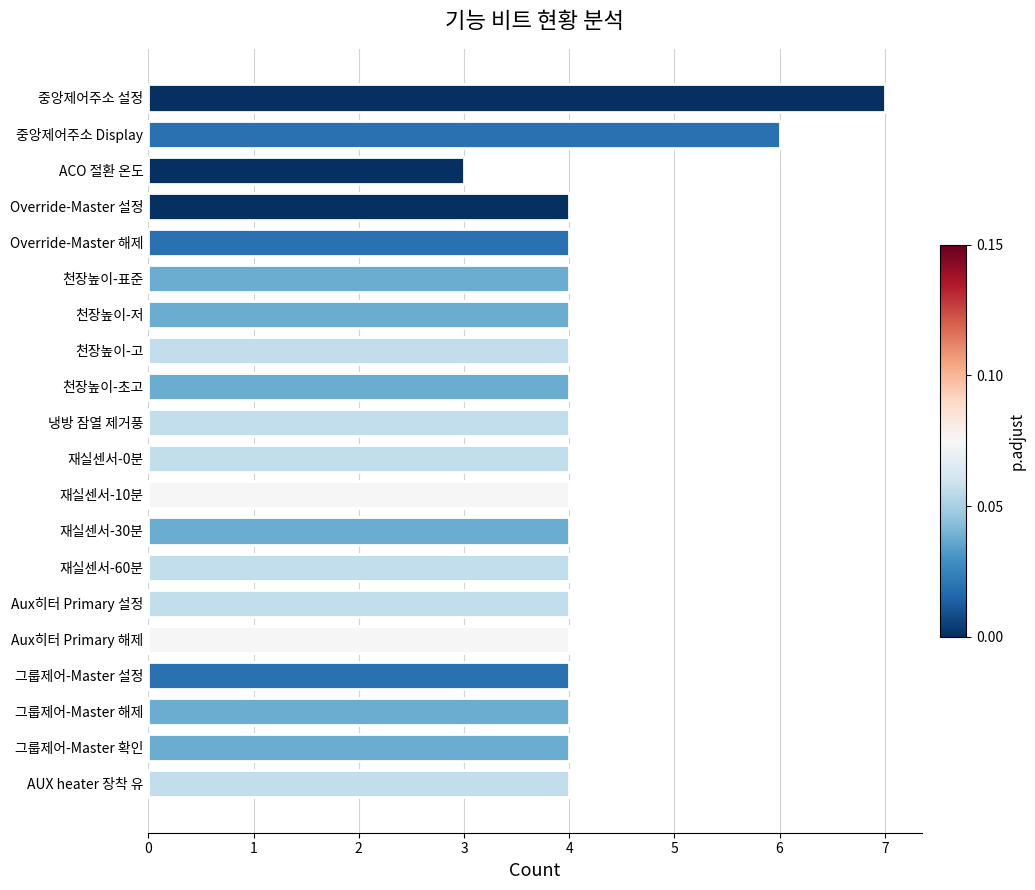

The value at Override-Master 설정 is 6. True or false?

False